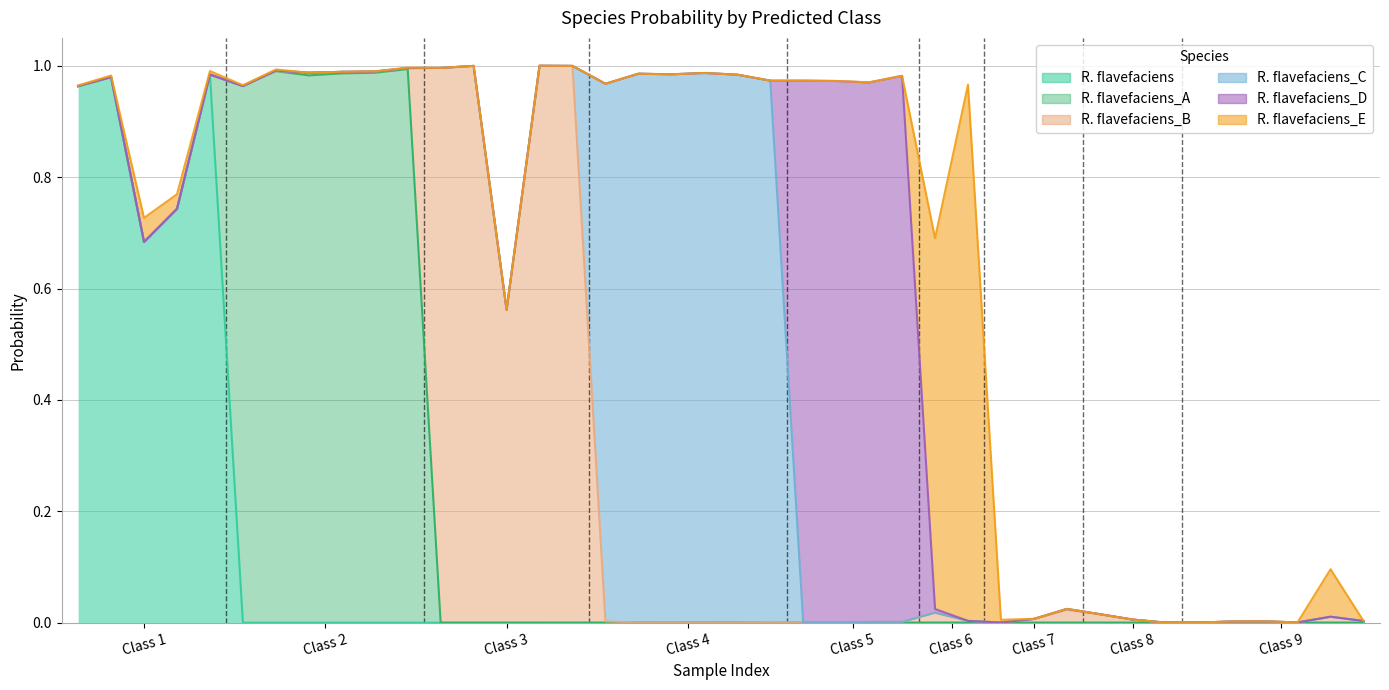

Reading left to right, what are all the values shown in this chart?

s__Ruminococcus flavefaciens: 1=1.0	1=1.0	1=0.7	1=0.7	1=1.0	2=0.0	2=0.0	2=0.0	2=0.0	2=0.0	2=0.0	3=0.0	3=0.0	3=0.0	3=0.0	3=0.0	4=0.0	4=0.0	4=0.0	4=0.0	4=0.0	4=0.0	5=0.0	5=0.0	5=0.0	5=0.0	6=0.0	6=0.0	7=0.0	7=0.0	7=0.0	8=0.0	8=0.0	8=0.0	9=0.0	9=0.0	9=0.0	9=0.0	9=0.0	9=0.0
s__Ruminococcus flavefaciens_A: 1=0.0	1=0.0	1=0.0	1=0.0	1=0.0	2=1.0	2=1.0	2=1.0	2=1.0	2=1.0	2=1.0	3=0.0	3=0.0	3=0.0	3=0.0	3=0.0	4=0.0	4=0.0	4=0.0	4=0.0	4=0.0	4=0.0	5=0.0	5=0.0	5=0.0	5=0.0	6=0.0	6=0.0	7=0.0	7=0.0	7=0.0	8=0.0	8=0.0	8=0.0	9=0.0	9=0.0	9=0.0	9=0.0	9=0.0	9=0.0
s__Ruminococcus flavefaciens_B: 1=0.0	1=0.0	1=0.0	1=0.0	1=0.0	2=0.0	2=0.0	2=0.0	2=0.0	2=0.0	2=0.0	3=1.0	3=1.0	3=0.6	3=1.0	3=1.0	4=0.0	4=0.0	4=0.0	4=0.0	4=0.0	4=0.0	5=0.0	5=0.0	5=0.0	5=0.0	6=0.0	6=0.0	7=0.0	7=0.0	7=0.0	8=0.0	8=0.0	8=0.0	9=0.0	9=0.0	9=0.0	9=0.0	9=0.0	9=0.0
s__Ruminococcus flavefaciens_C: 1=0.0	1=0.0	1=0.0	1=0.0	1=0.0	2=0.0	2=0.0	2=0.0	2=0.0	2=0.0	2=0.0	3=0.0	3=0.0	3=0.0	3=0.0	3=0.0	4=1.0	4=1.0	4=1.0	4=1.0	4=1.0	4=1.0	5=0.0	5=0.0	5=0.0	5=0.0	6=0.0	6=0.0	7=0.0	7=0.0	7=0.0	8=0.0	8=0.0	8=0.0	9=0.0	9=0.0	9=0.0	9=0.0	9=0.0	9=0.0
s__Ruminococcus flavefaciens_D: 1=0.0	1=0.0	1=0.0	1=0.0	1=0.0	2=0.0	2=0.0	2=0.0	2=0.0	2=0.0	2=0.0	3=0.0	3=0.0	3=0.0	3=0.0	3=0.0	4=0.0	4=0.0	4=0.0	4=0.0	4=0.0	4=0.0	5=1.0	5=1.0	5=1.0	5=1.0	6=0.0	6=0.0	7=0.0	7=0.0	7=0.0	8=0.0	8=0.0	8=0.0	9=0.0	9=0.0	9=0.0	9=0.0	9=0.0	9=0.0
s__Ruminococcus flavefaciens_E: 1=0.0	1=0.0	1=0.0	1=0.0	1=0.0	2=0.0	2=0.0	2=0.0	2=0.0	2=0.0	2=0.0	3=0.0	3=0.0	3=0.0	3=0.0	3=0.0	4=0.0	4=0.0	4=0.0	4=0.0	4=0.0	4=0.0	5=0.0	5=0.0	5=0.0	5=0.0	6=0.7	6=1.0	7=0.0	7=0.0	7=0.0	8=0.0	8=0.0	8=0.0	9=0.0	9=0.0	9=0.0	9=0.0	9=0.1	9=0.0